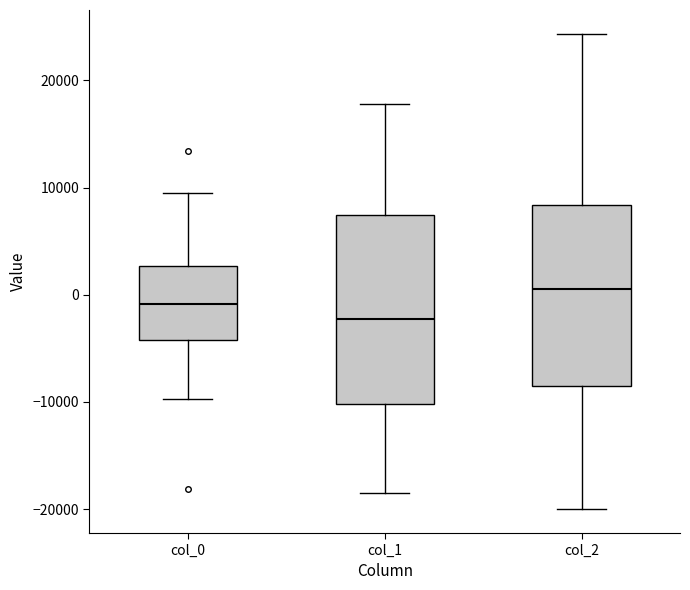

Which box's median line is the lowest?

col_1